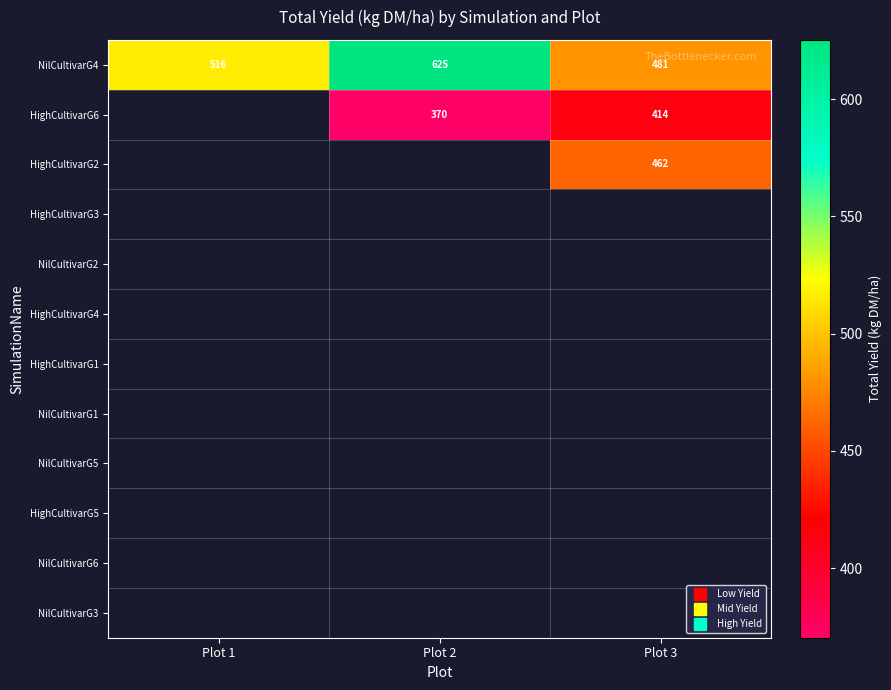

Where is NilCultivarG4 nearest to the value 553?

Plot 1